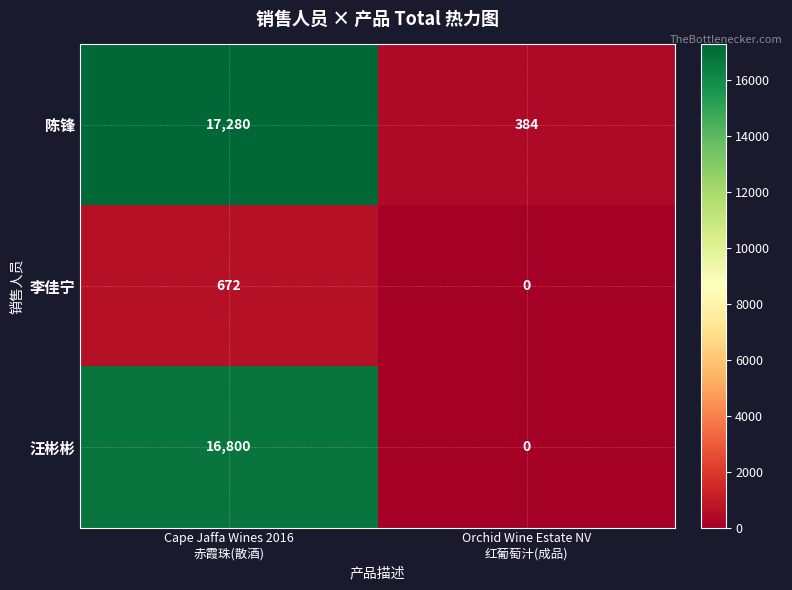

Reading left to right, what are all the values shown in this chart?

陈锋: 17280	384
李佳宁: 672	0
汪彬彬: 16800	0